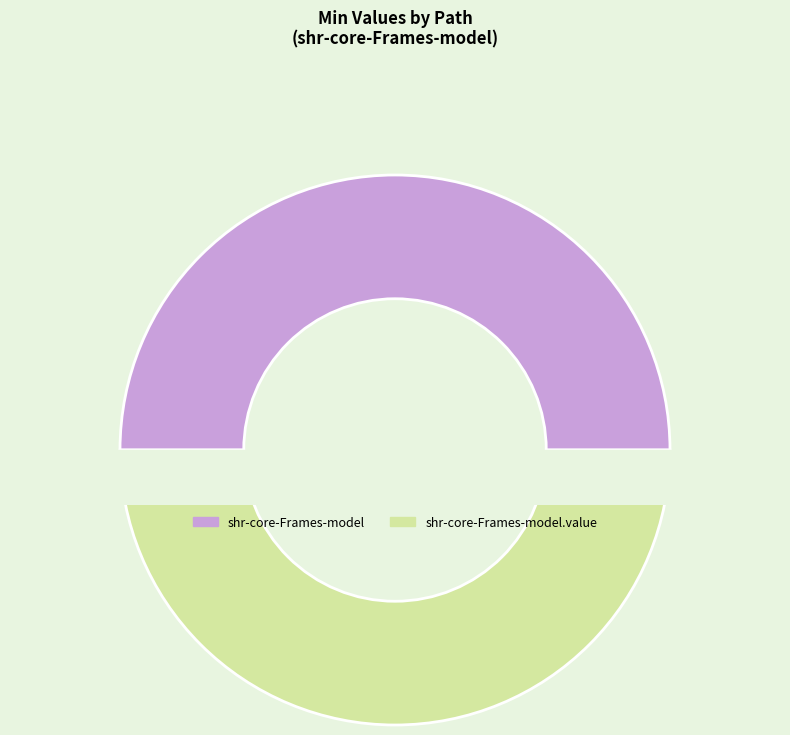

What is the smallest slice in the pie chart?

shr-core-Frames-model